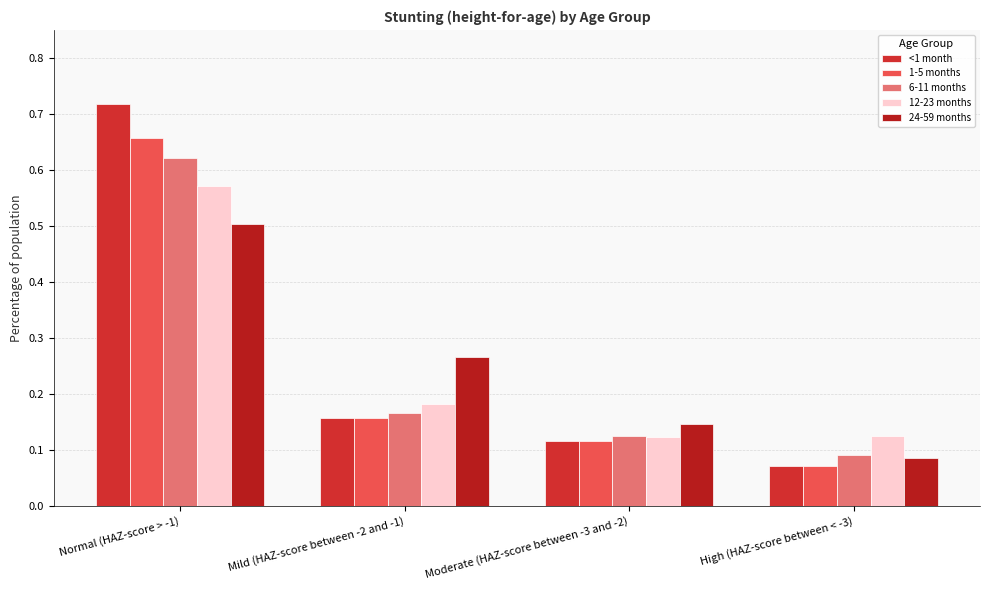

What is the sum of all 1-5 months values?

1.0